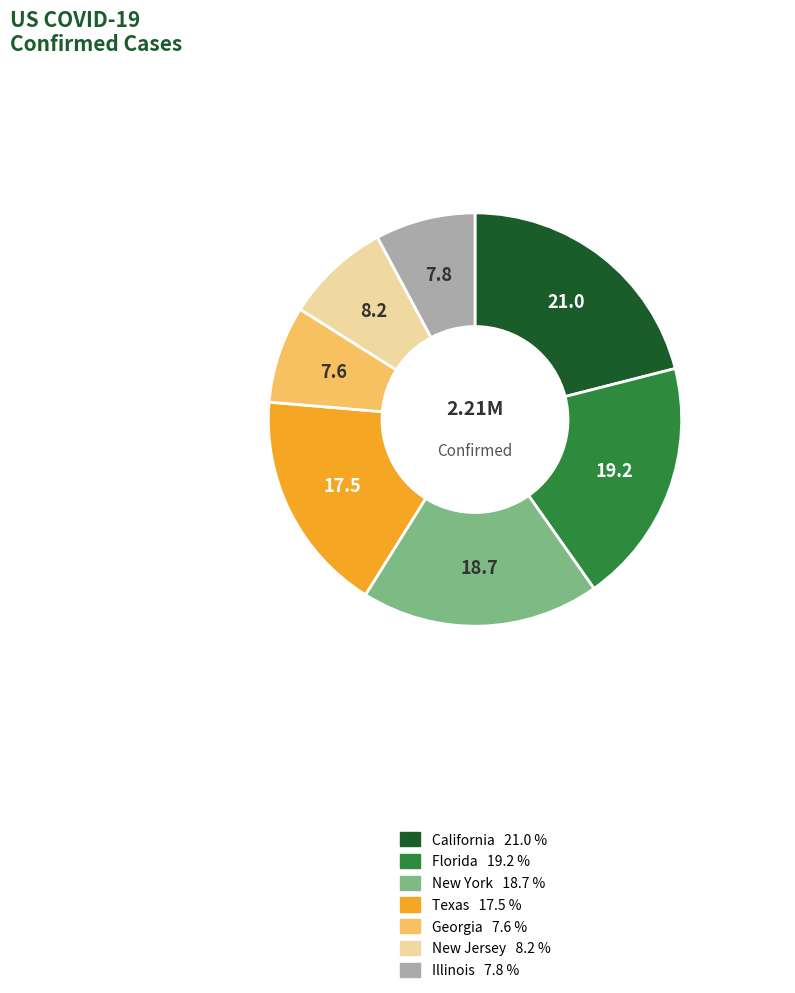

Does any single category account for the majority?

No